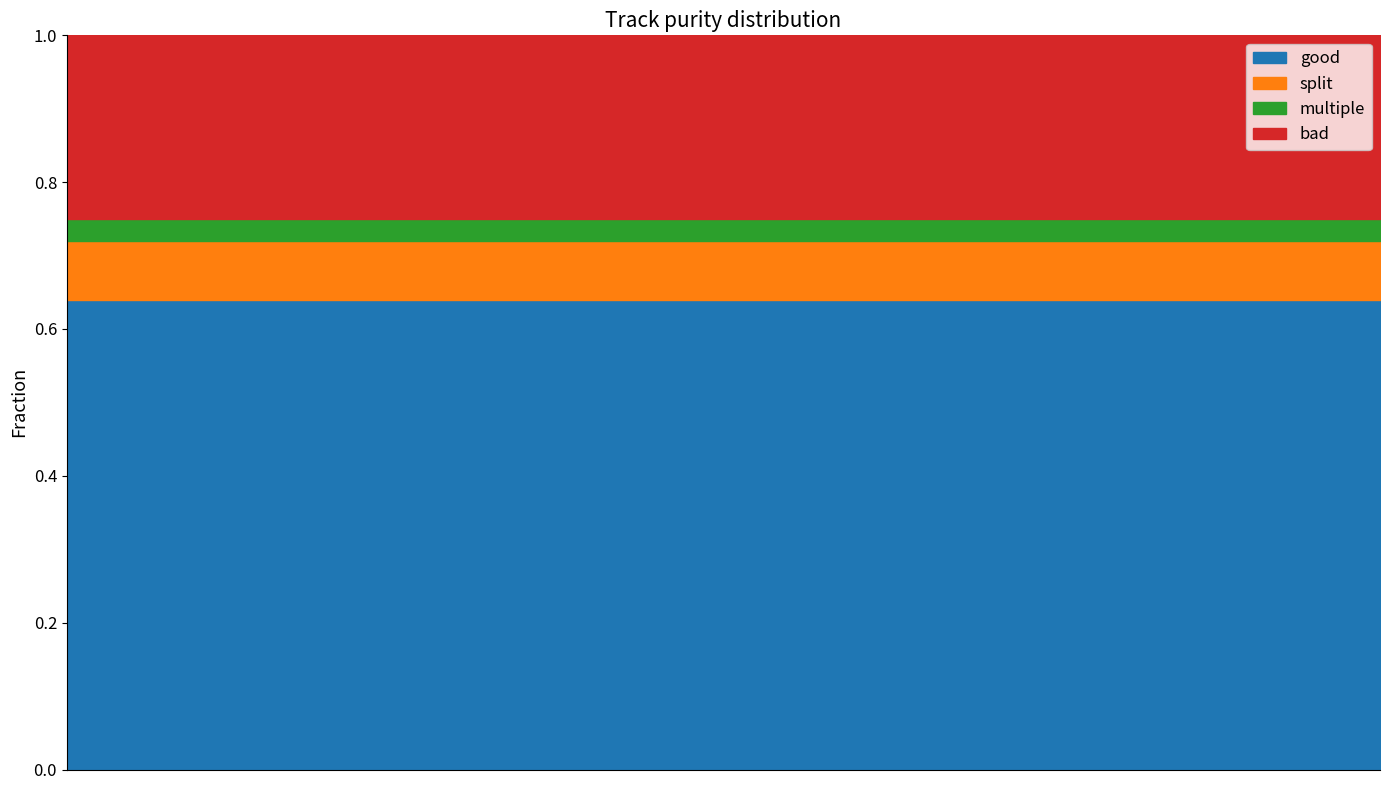

Is the value of split at Observation.language greater than the value of bad at Observation.extension?

No